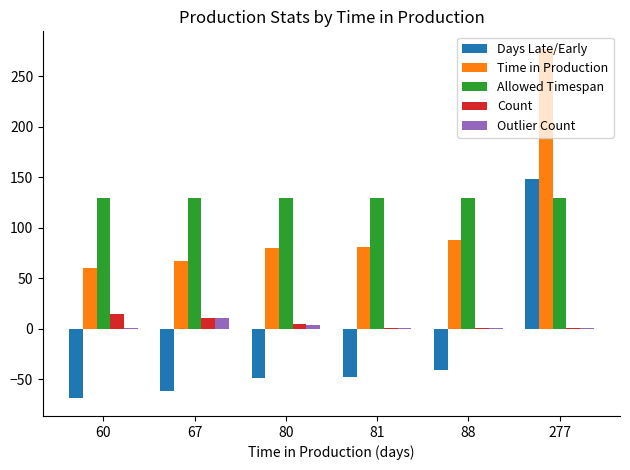

Which category has the highest value across all series?

277